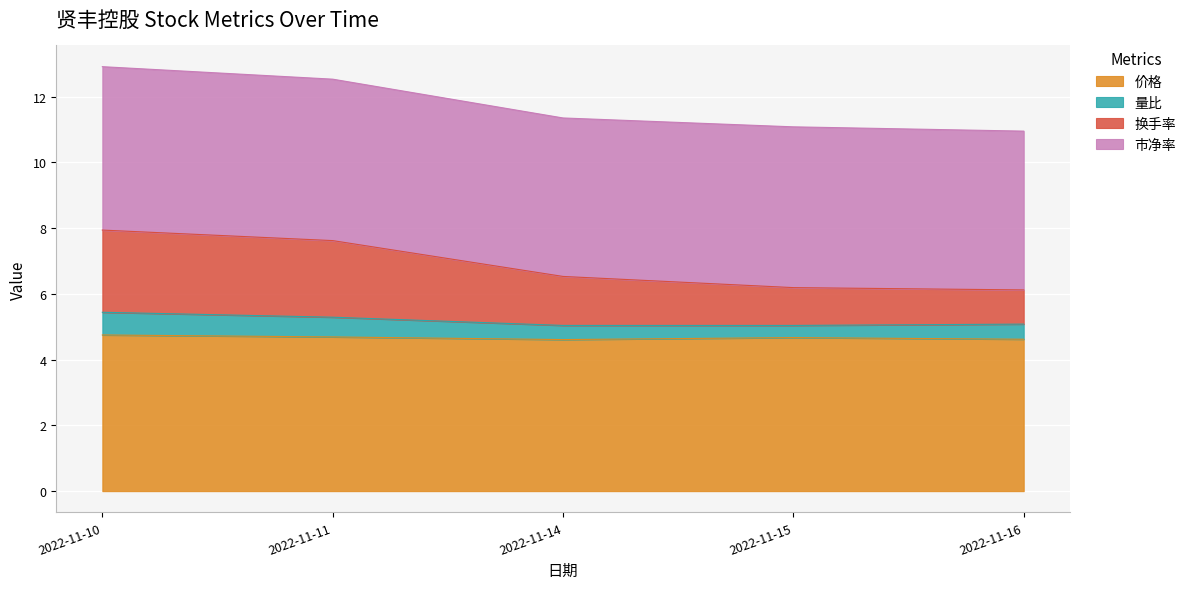

Count the 量比 values in the range 5 to 6.

5